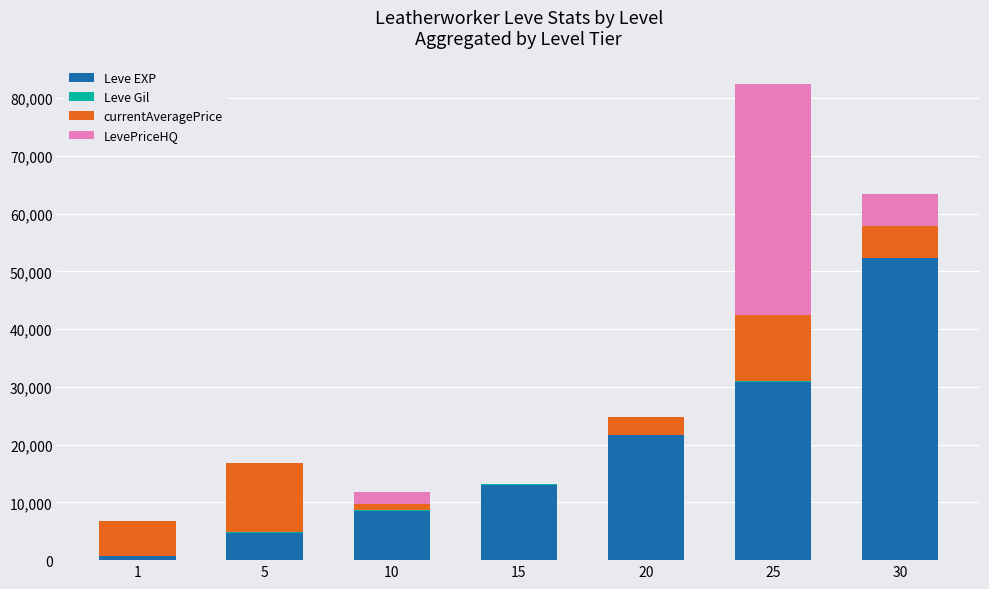

What is the highest value of the Leve EXP series?

52220